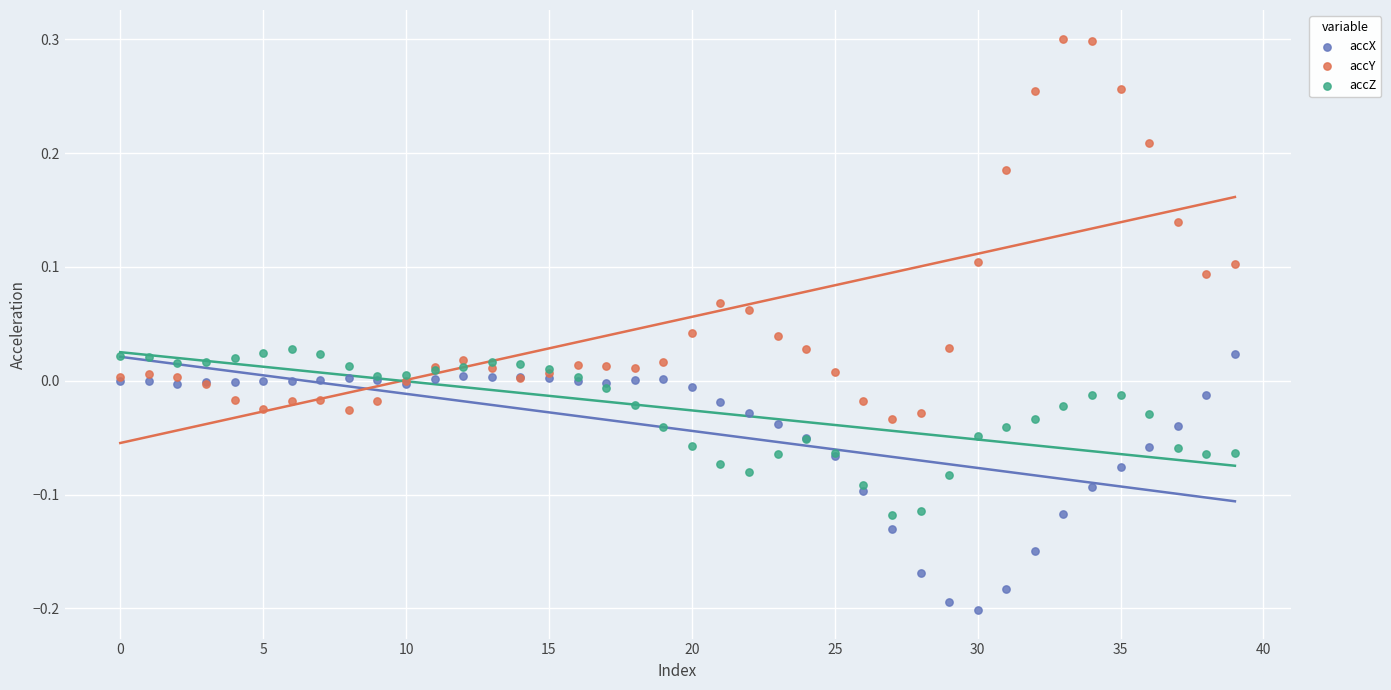

What are all the series names shown in the legend?

accX, accY, accZ